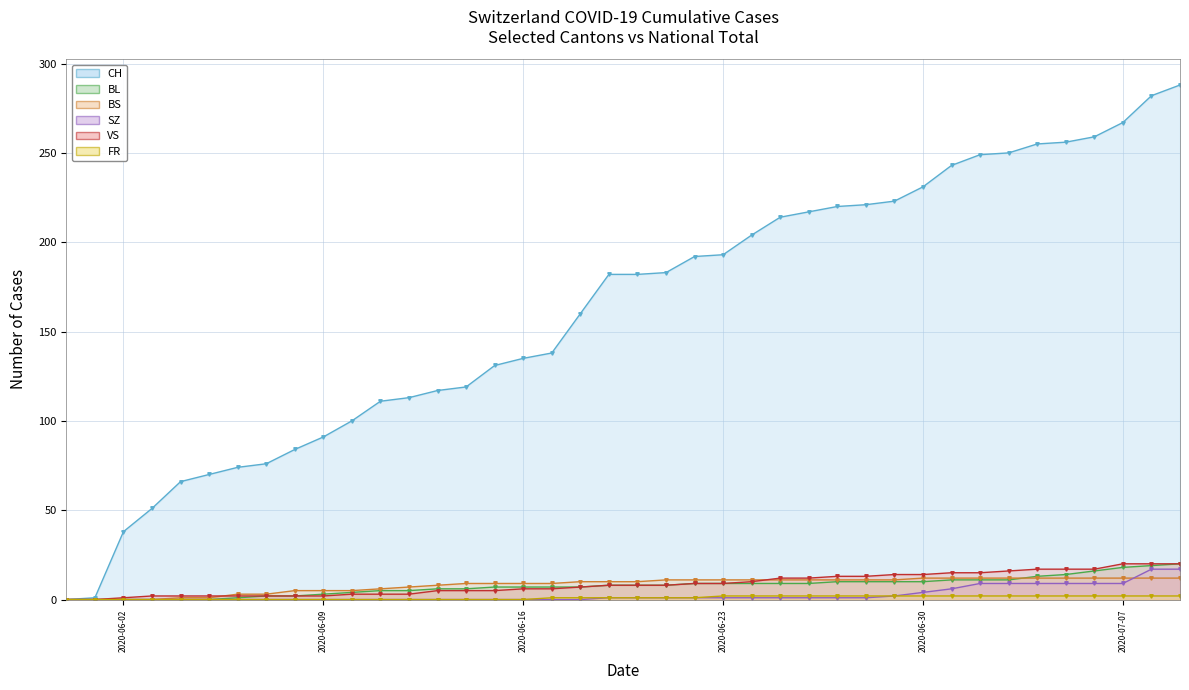

The value of VS - line at 2020-06-23 is 9. True or false?

True